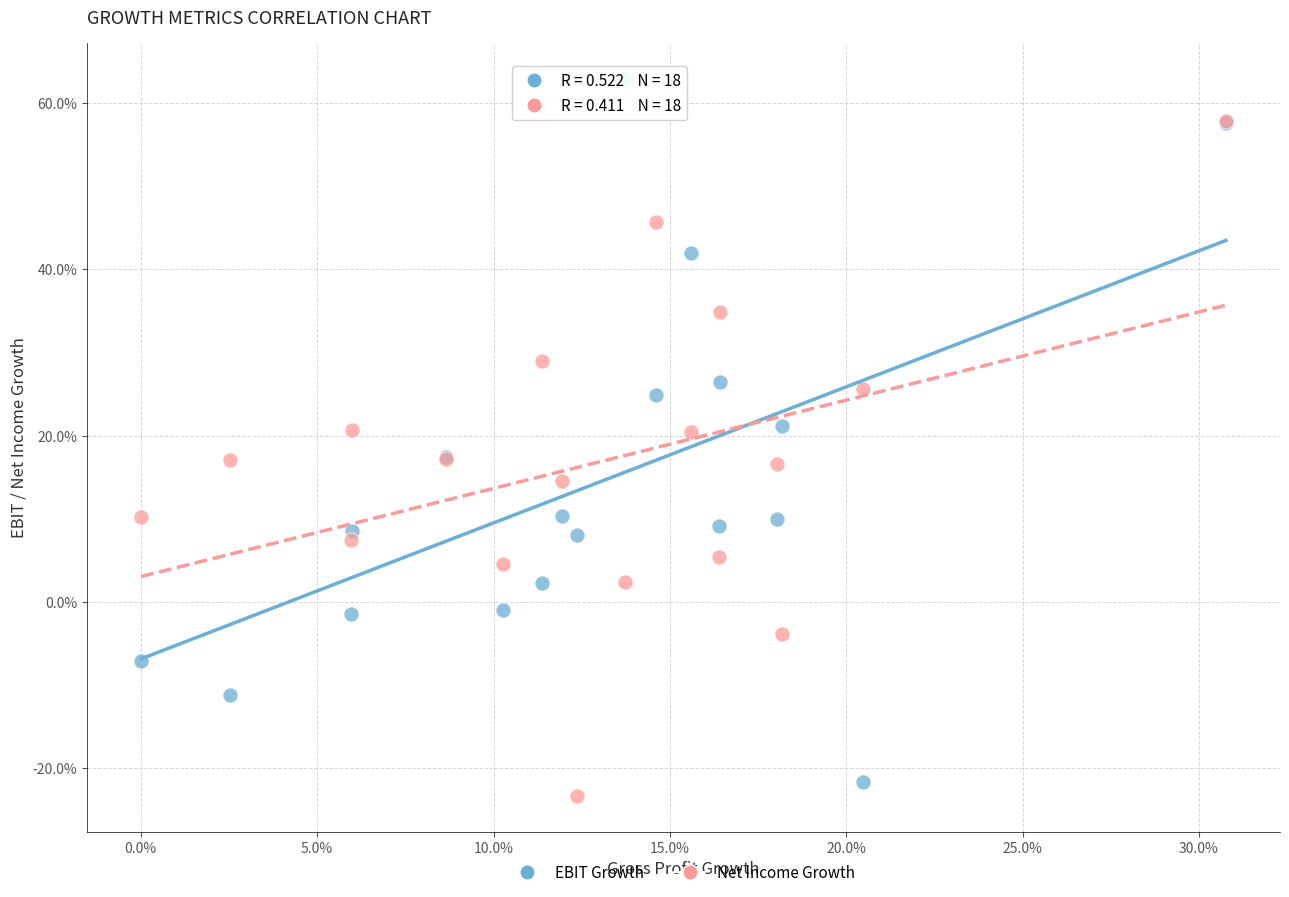

What are all the series names shown in the legend?

EBIT Growth, Net Income Growth